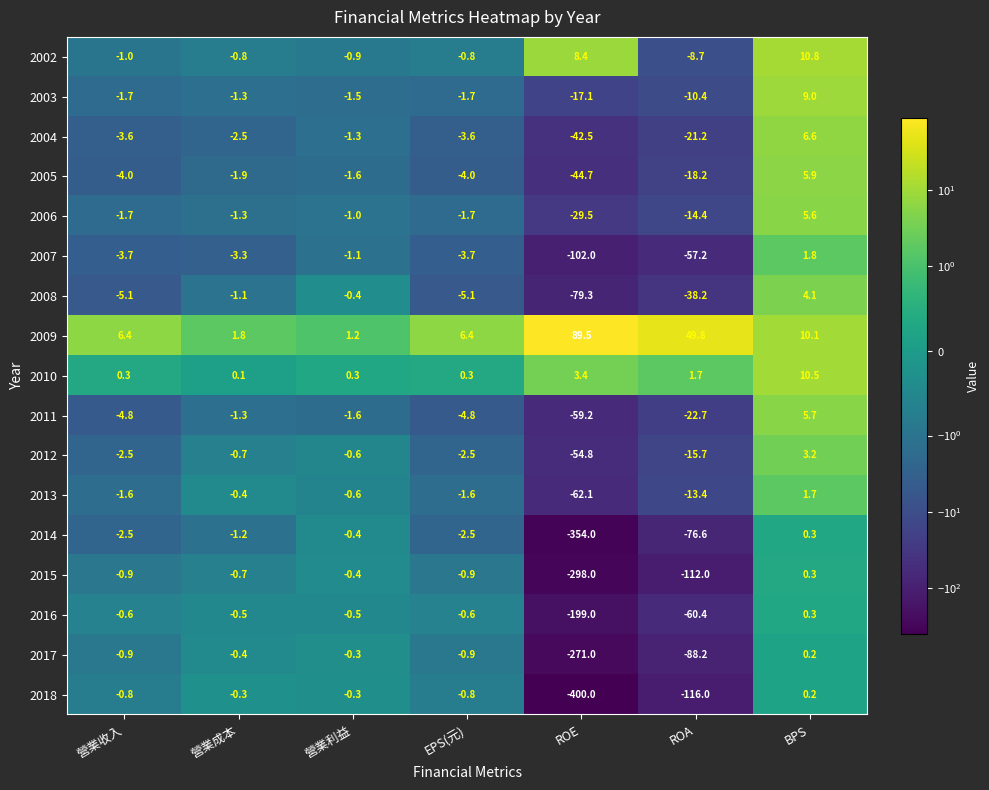

The 2007 series shows -3.7 at 營業收入. True or false?

True